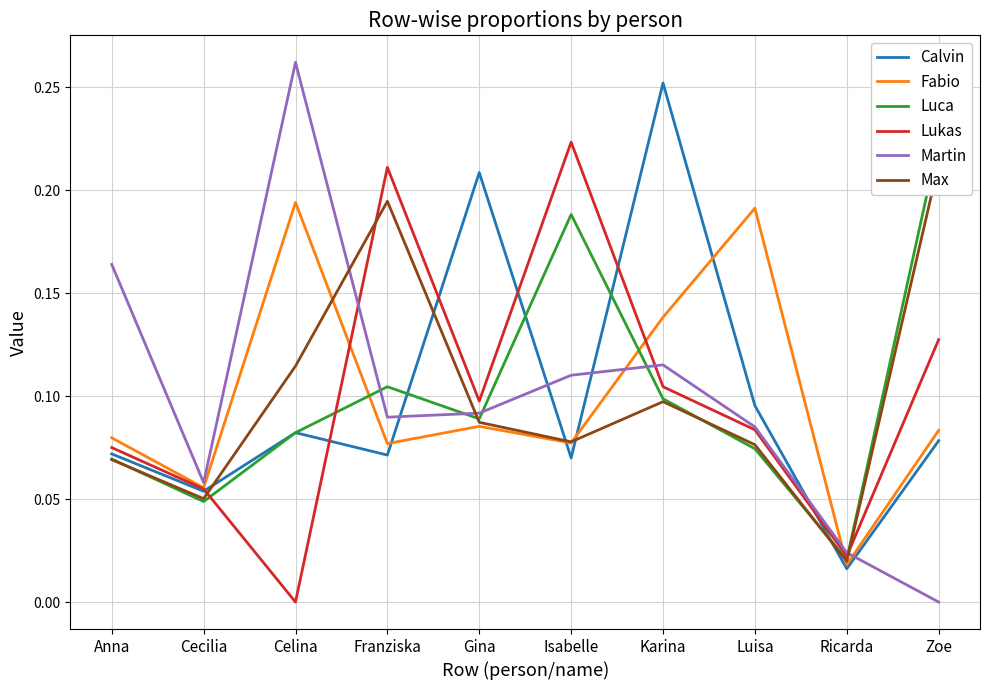

At which category does Lukas reach its first local peak?

Franziska